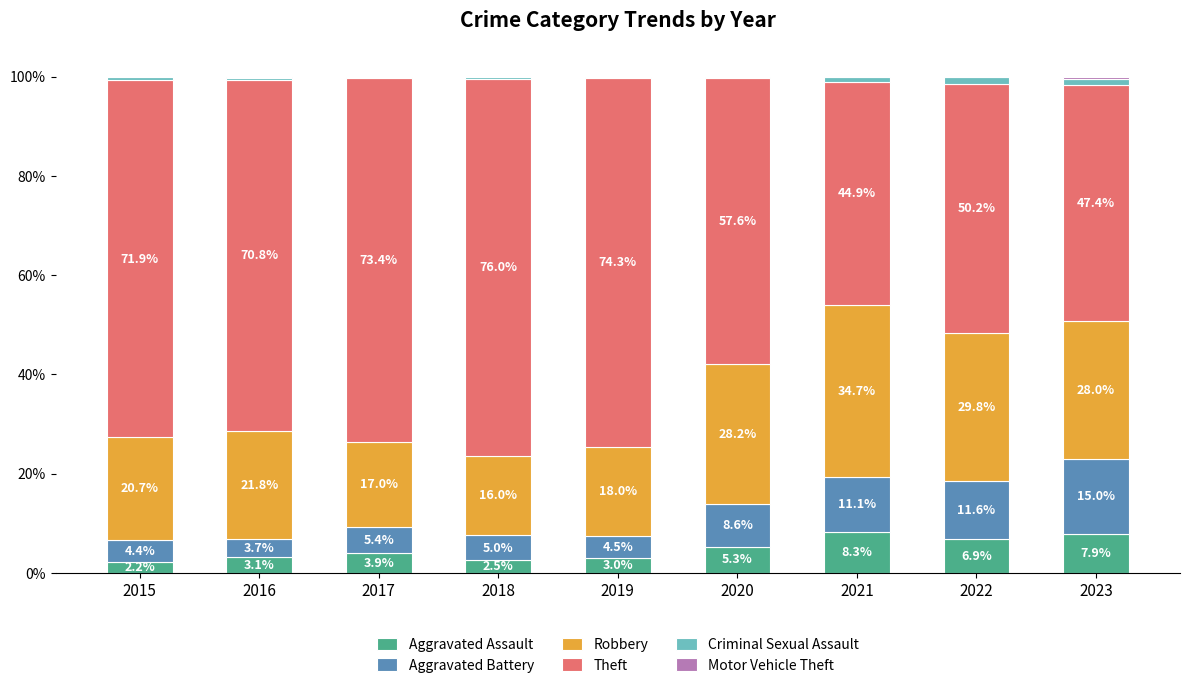

What is the total value across all series at 2017?

100.0